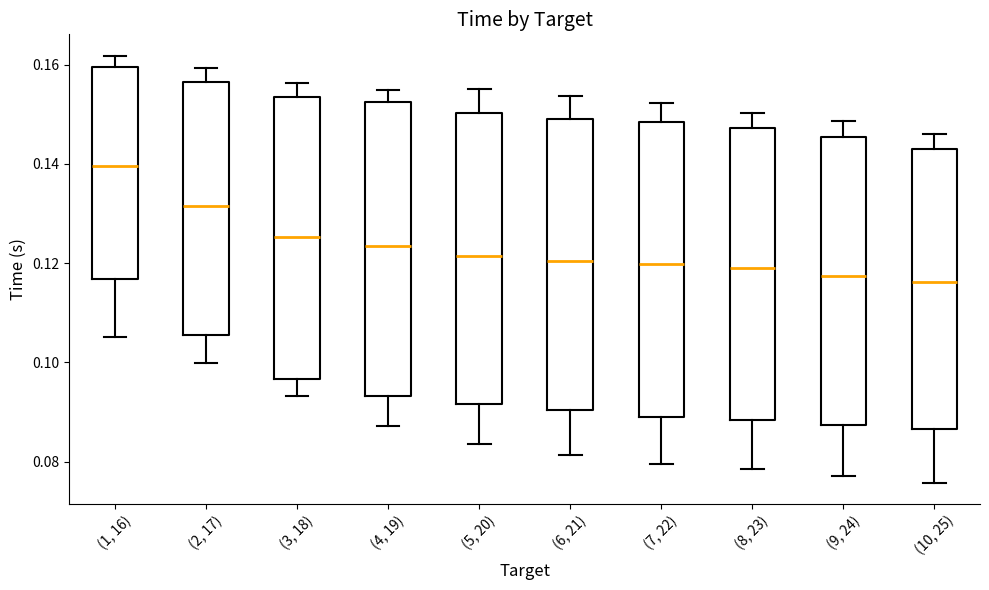

Reading left to right, read every box against the y-axis: the position of its median line, the range the box covers, and the ends of its whiskers. The values are not printed on the chart, so give them approximately, as read against the axis.

(1, 16): median 0.140, box 0.116 to 0.160, whiskers 0.106 to 0.162
(2, 17): median 0.132, box 0.106 to 0.156, whiskers 0.100 to 0.160
(3, 18): median 0.126, box 0.096 to 0.154, whiskers 0.094 to 0.156
(4, 19): median 0.124, box 0.094 to 0.152, whiskers 0.088 to 0.154
(5, 20): median 0.122, box 0.092 to 0.150, whiskers 0.084 to 0.156
(6, 21): median 0.120, box 0.090 to 0.150, whiskers 0.082 to 0.154
(7, 22): median 0.120, box 0.090 to 0.148, whiskers 0.080 to 0.152
(8, 23): median 0.118, box 0.088 to 0.148, whiskers 0.078 to 0.150
(9, 24): median 0.118, box 0.088 to 0.146, whiskers 0.078 to 0.148
(10, 25): median 0.116, box 0.086 to 0.144, whiskers 0.076 to 0.146